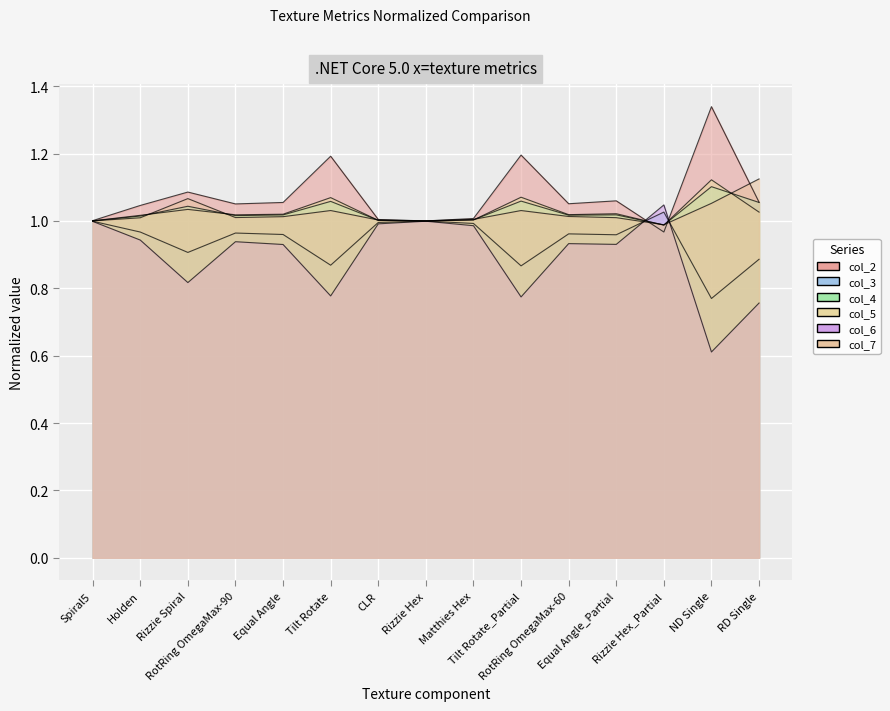

Rank the series by their maximum value, from highest to lowest.

col_2, col_7, col_5, col_4, col_6, col_3